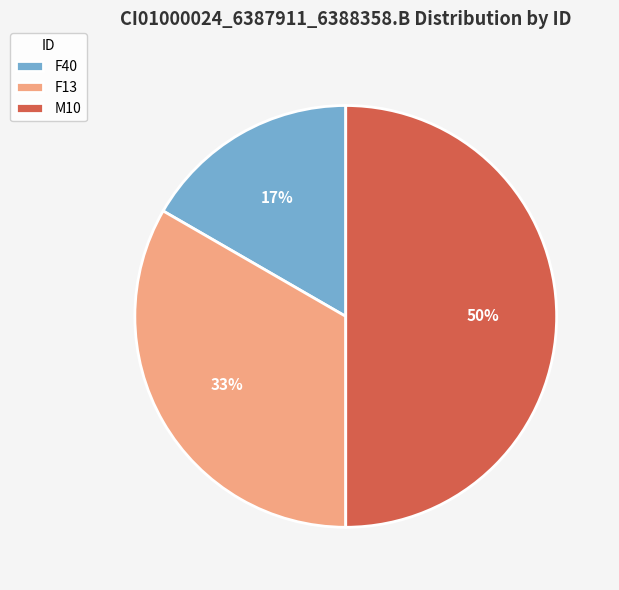

The F40 slice represents 29% of the pie. True or false?

False